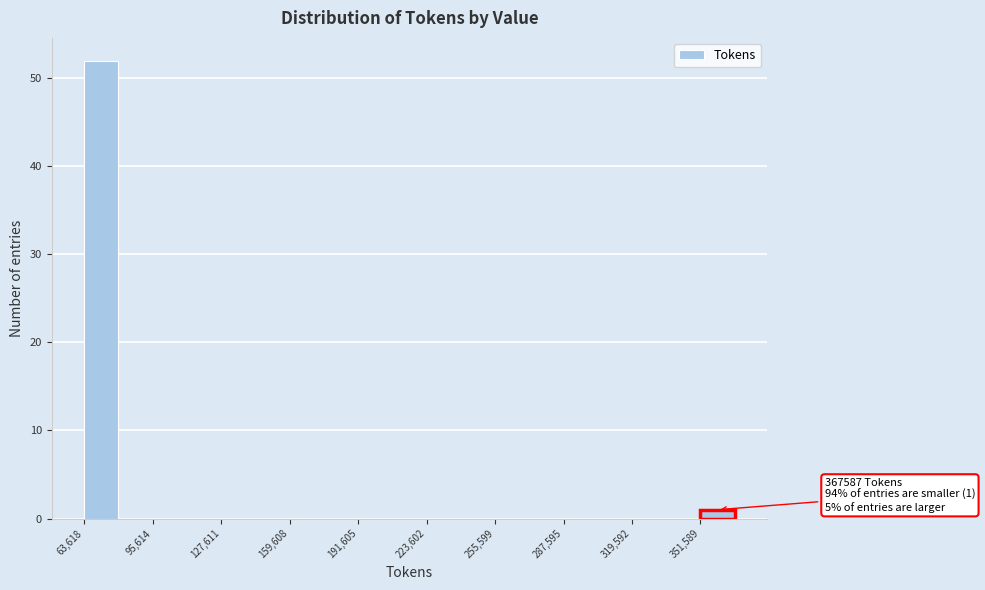

Around what value on the x-axis is the tallest bar? Give the approximate position of its centre, as read against the axis.

70000